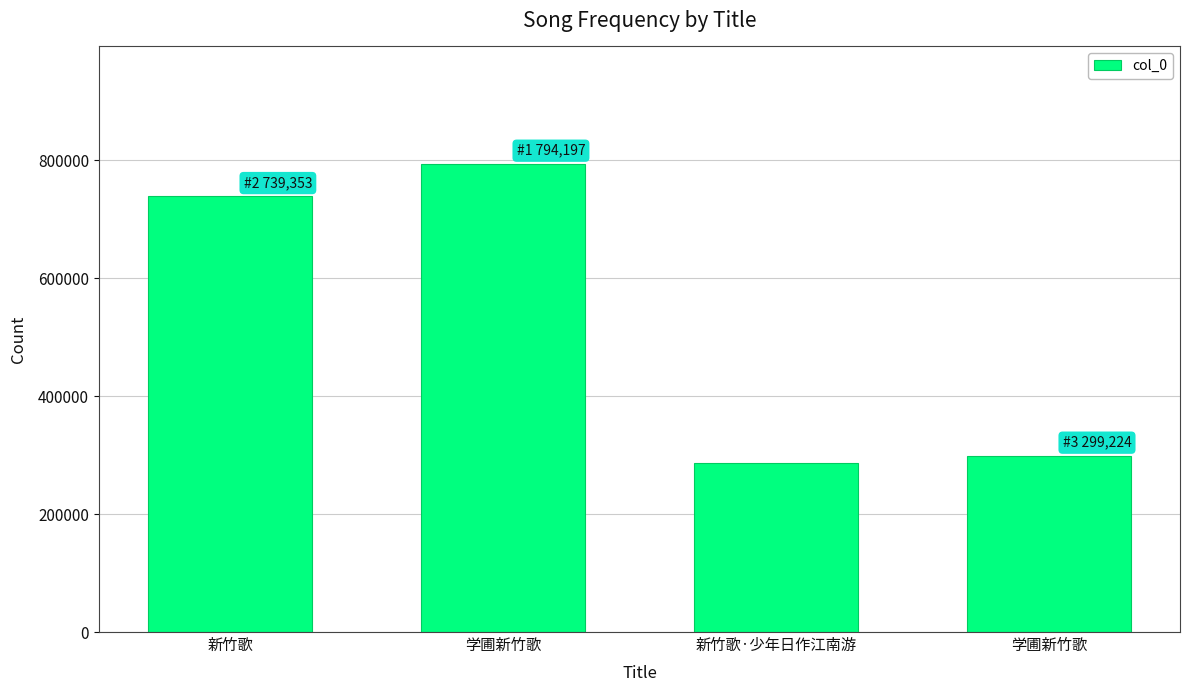

Reading right to left, list all the values displayed in this chart.

299224	286273	794197	739353